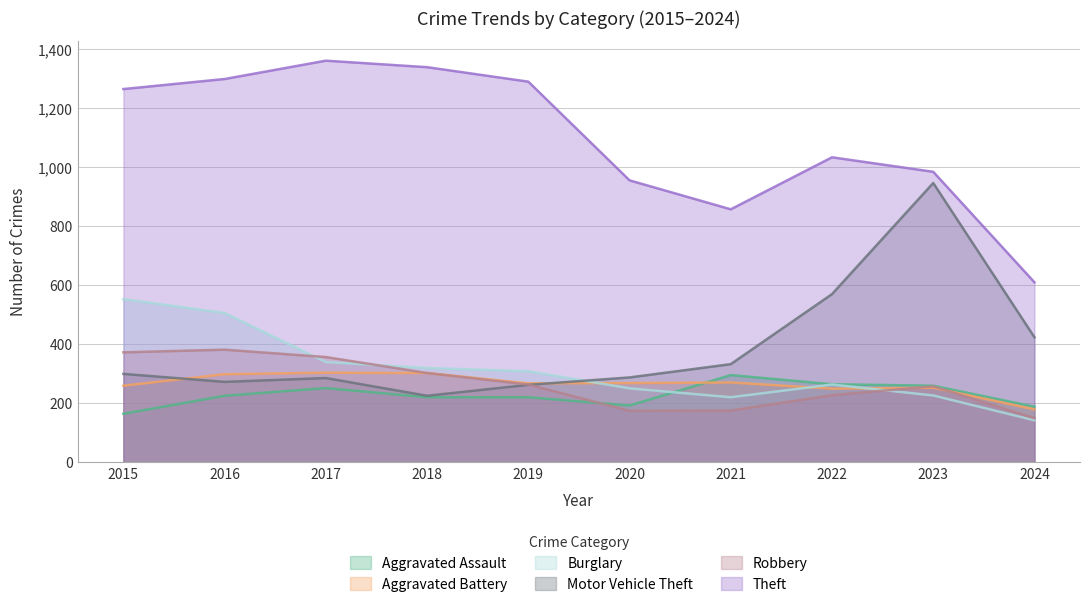

What is the difference between the Motor Vehicle Theft values at 2017 and 2021?

47